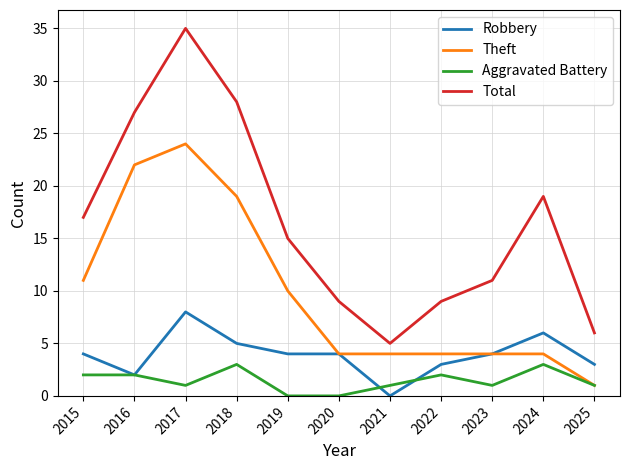

Which series has the largest range (max minus min)?

Total